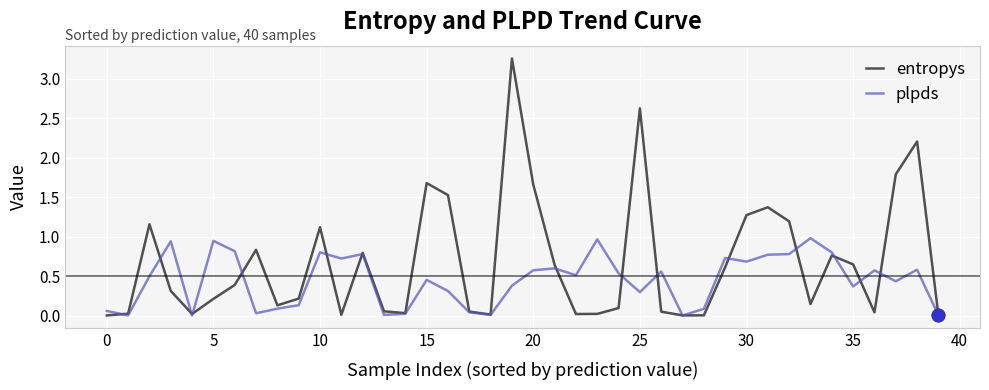

Which series has the largest total across all categories?

entropys